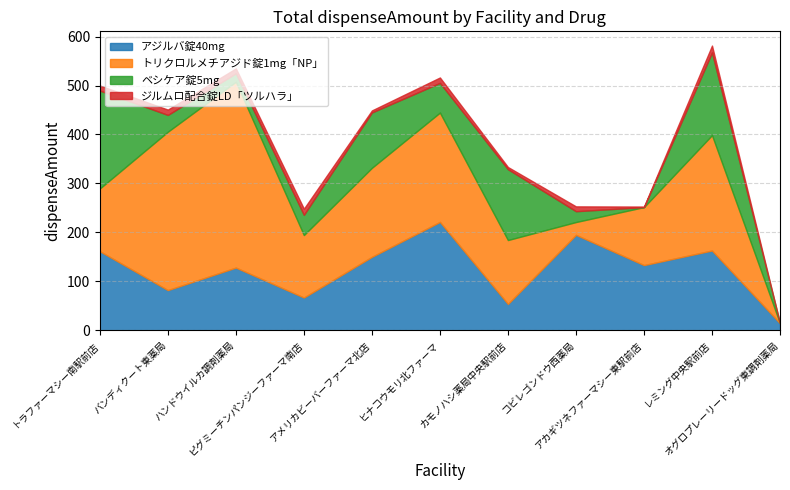

Rank the categories by ベシケア錠5mg value from lowest to highest.

アカギツネファーマシー東駅前店, オグロプレーリードッグ東調剤薬局, ハンドウイルカ調剤薬局, コビレゴンドウ西薬局, バンディクート東薬局, ピグミーチンパンジーファーマ南店, ヒナコウモリ北ファーマ, アメリカビーバーファーマ北店, カモノハシ薬局中央駅前店, レミング中央駅前店, トラファーマシー南駅前店